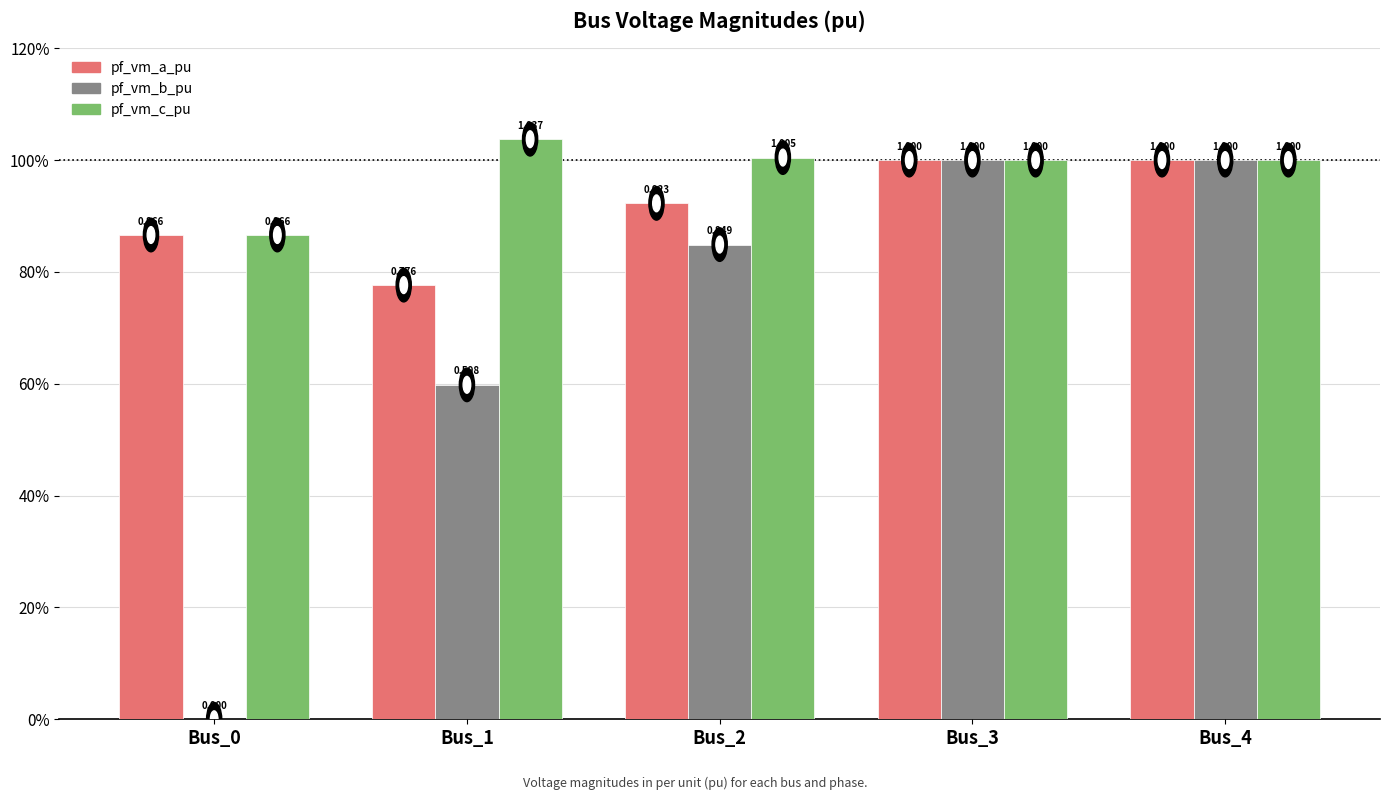

At which label does pf_vm_c_pu reach its peak?

Bus_1